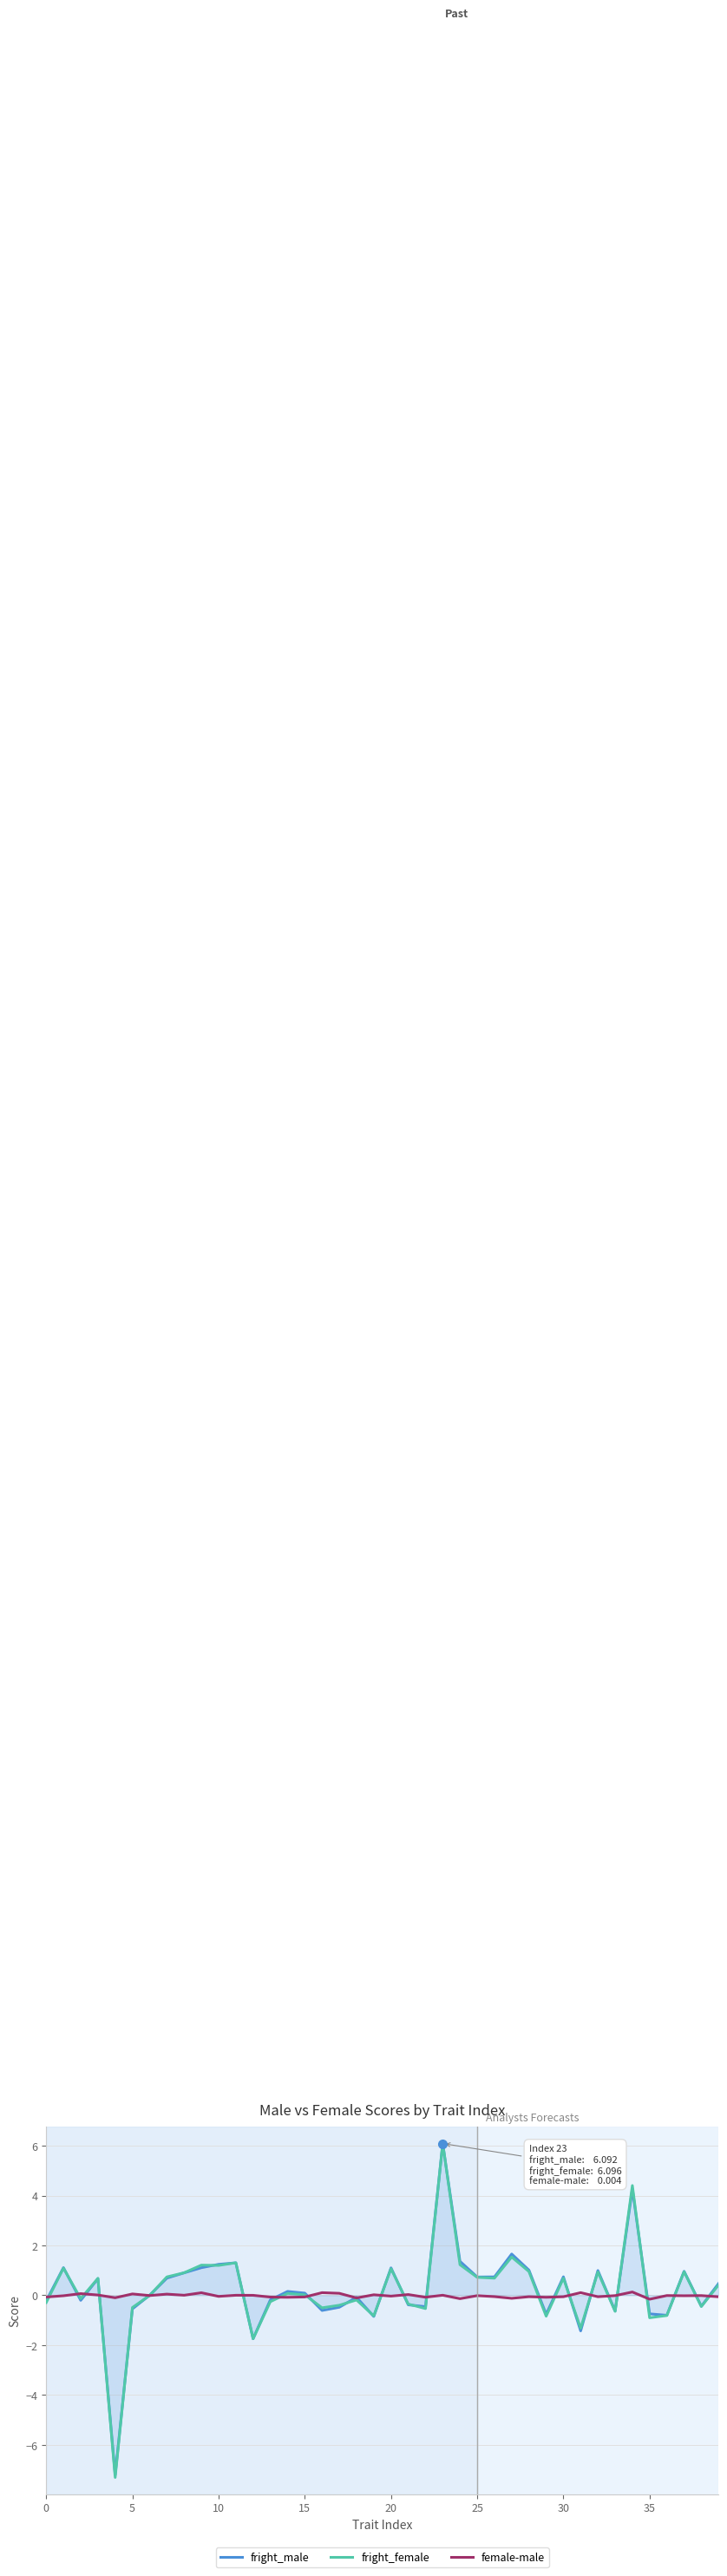

In female-male, how many points are higher than both neighbors (excluding endpoints)?

15